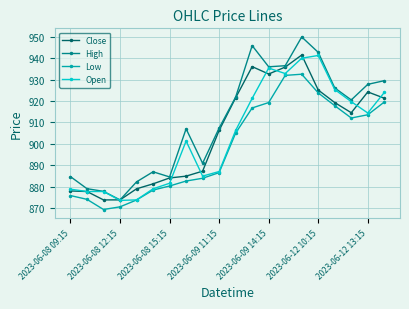

How many lines are shown in the chart?

4